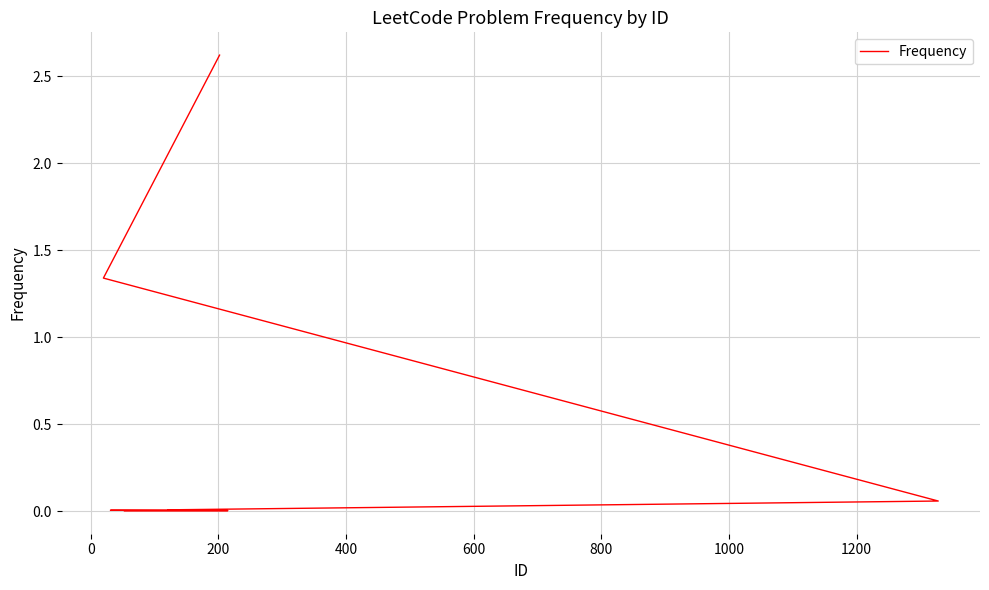

How many lines are shown in the chart?

1